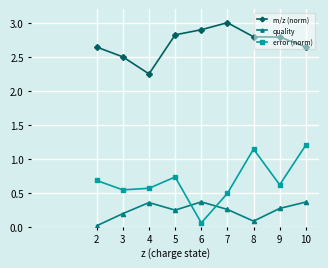

True or false: quality has a value of 0.3 at 7.

True